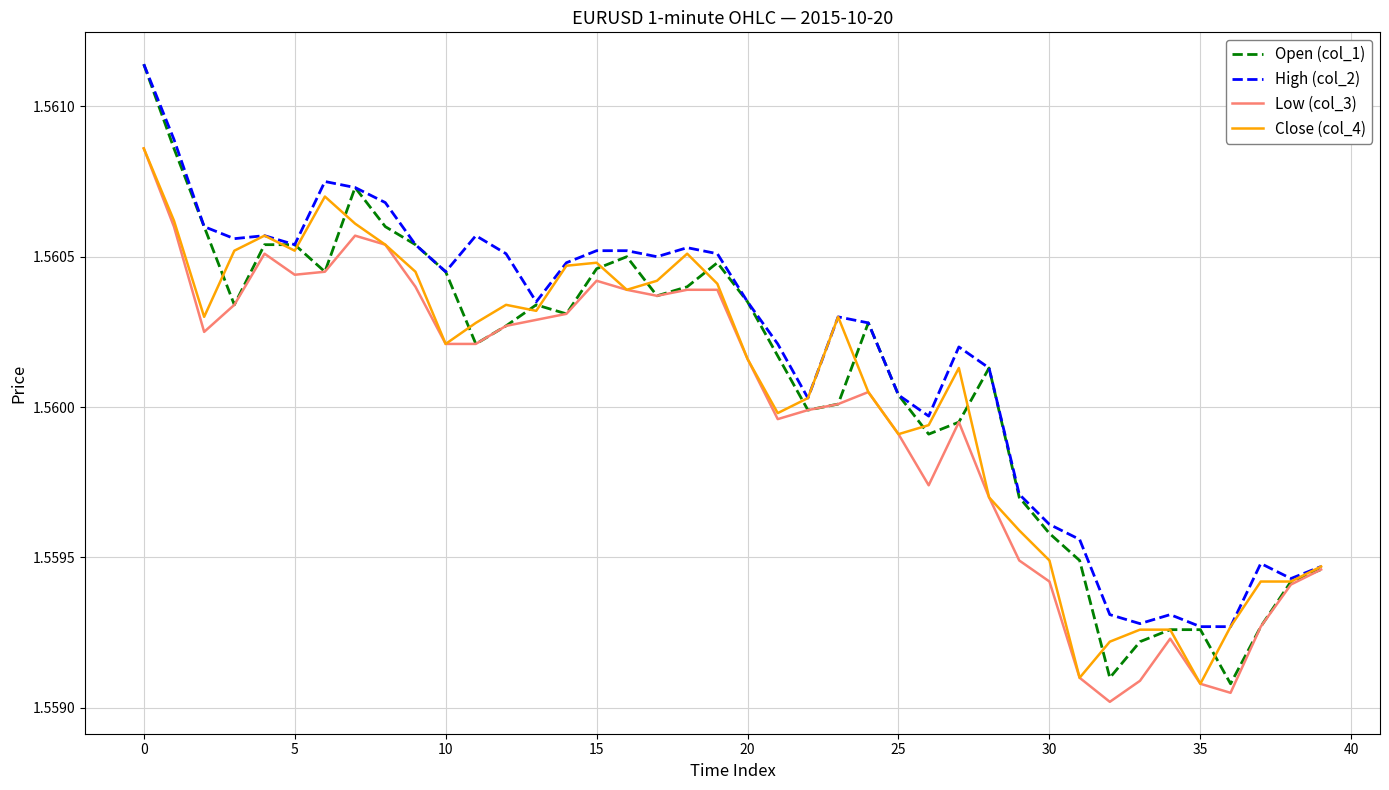

Which series has the largest range (max minus min)?

Open (col_1)